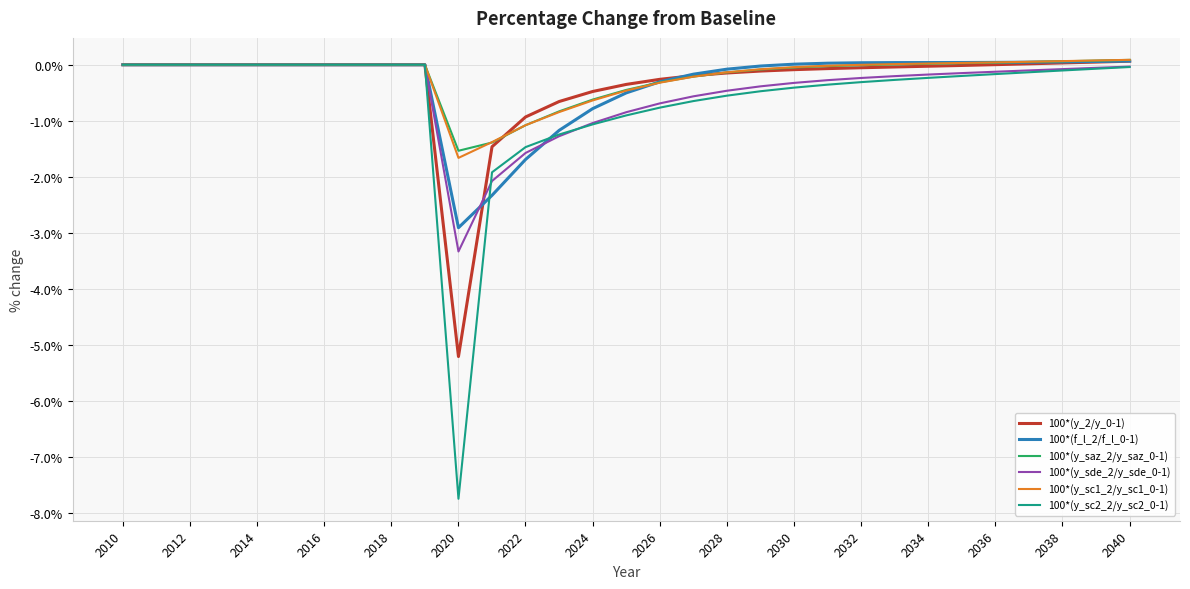

What is the lowest value of the 100*(y_sde_2/y_sde_0-1) series?

-3.3